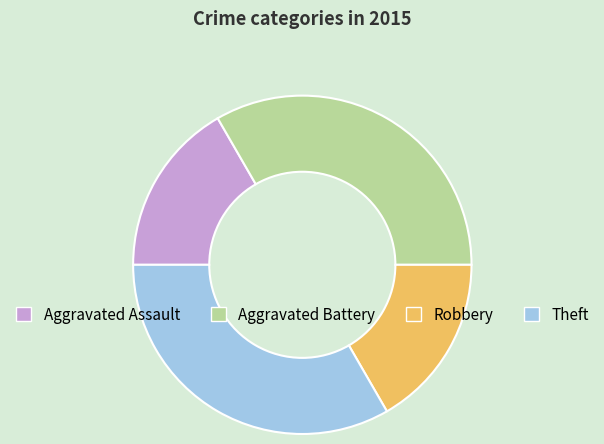

The Robbery slice represents 29% of the pie. True or false?

False